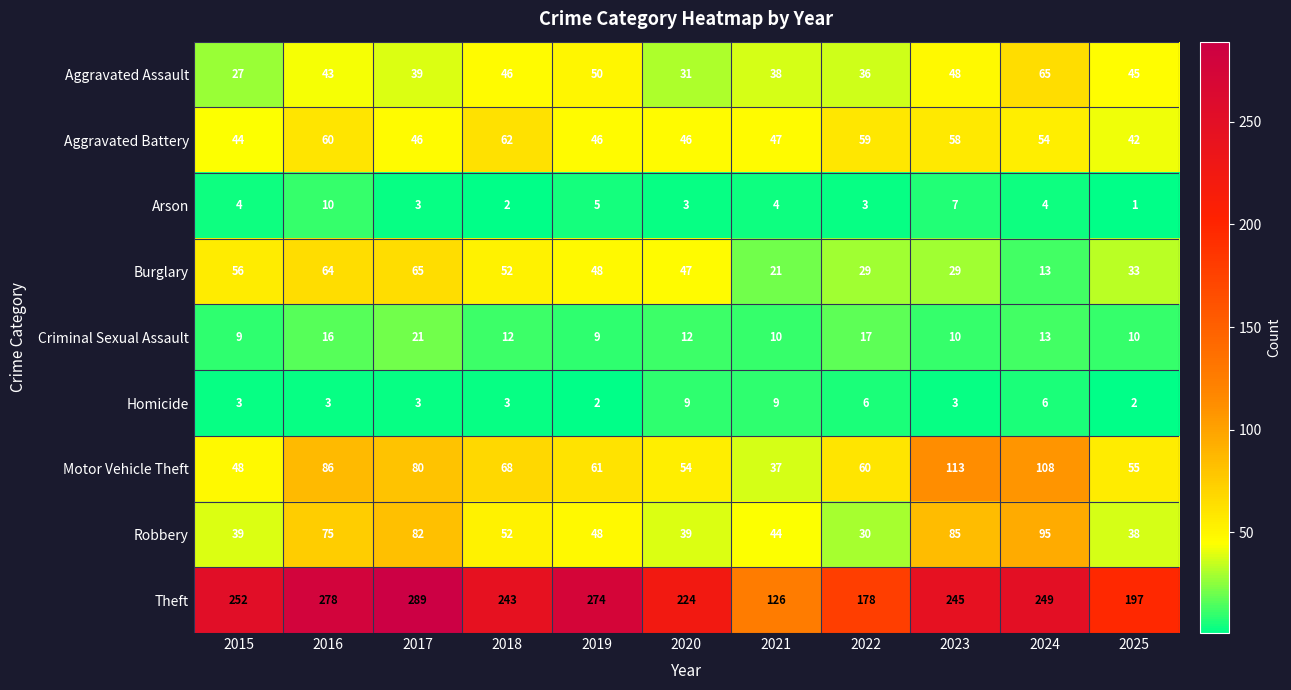

Which label corresponds to the largest value in the chart?

2017